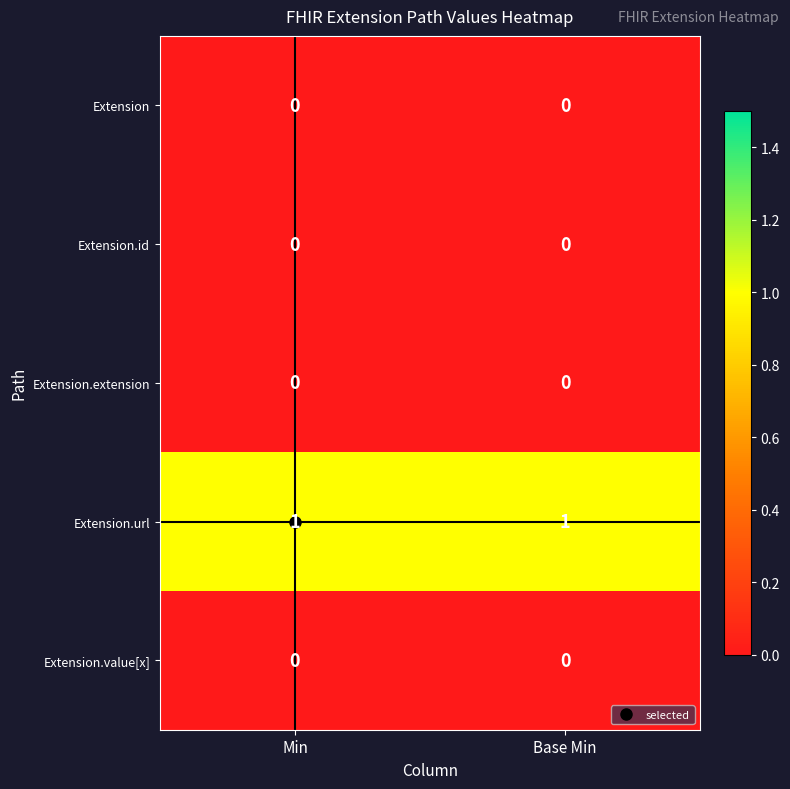

The Extension.value[x] series shows 0 at Base Min. True or false?

True